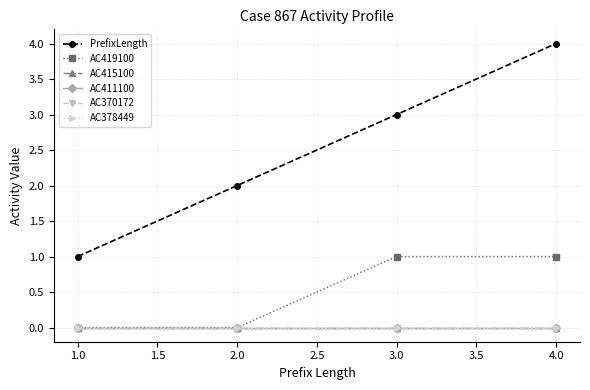

The value of AC411100 at 2.0 is 0. True or false?

True